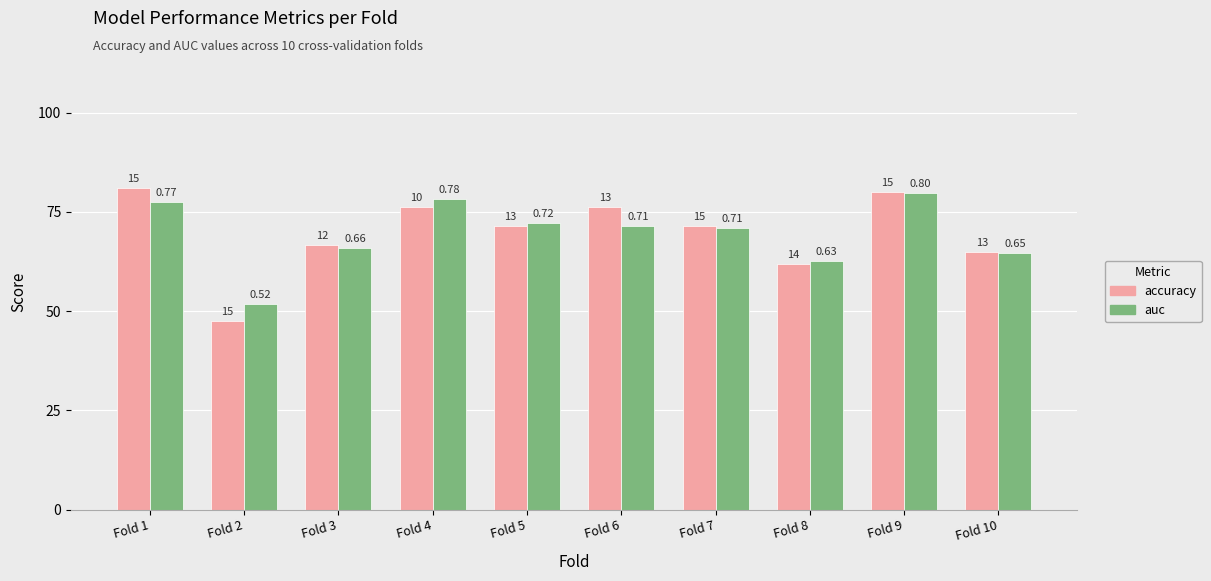

Which has a higher value, Fold 2 or Fold 4?

Fold 4